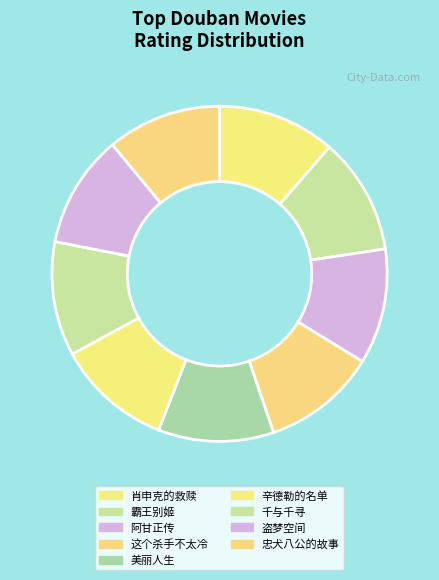

What portion of the pie excludes 千与千寻?

89.0%